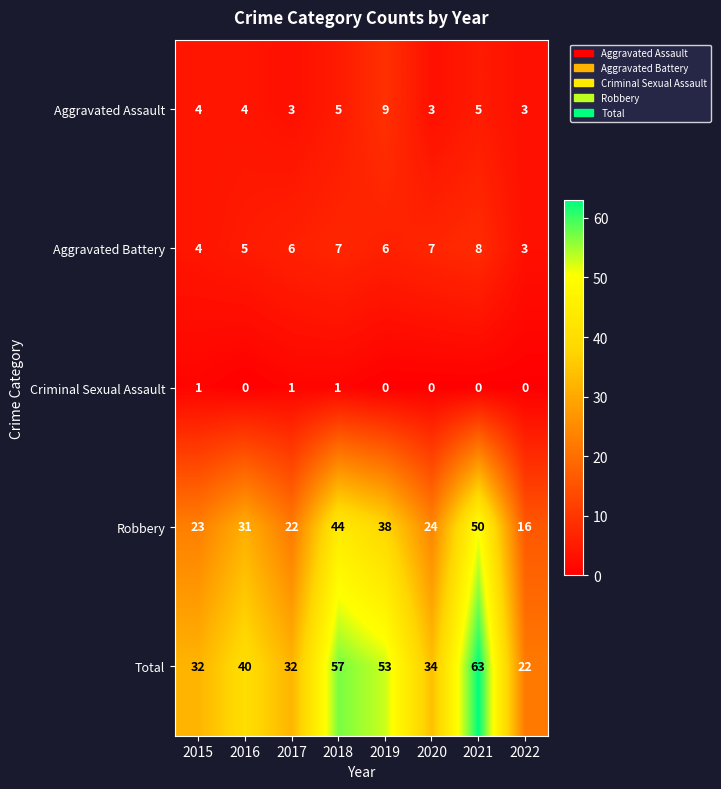

What is the total value across all series at 2019?

106